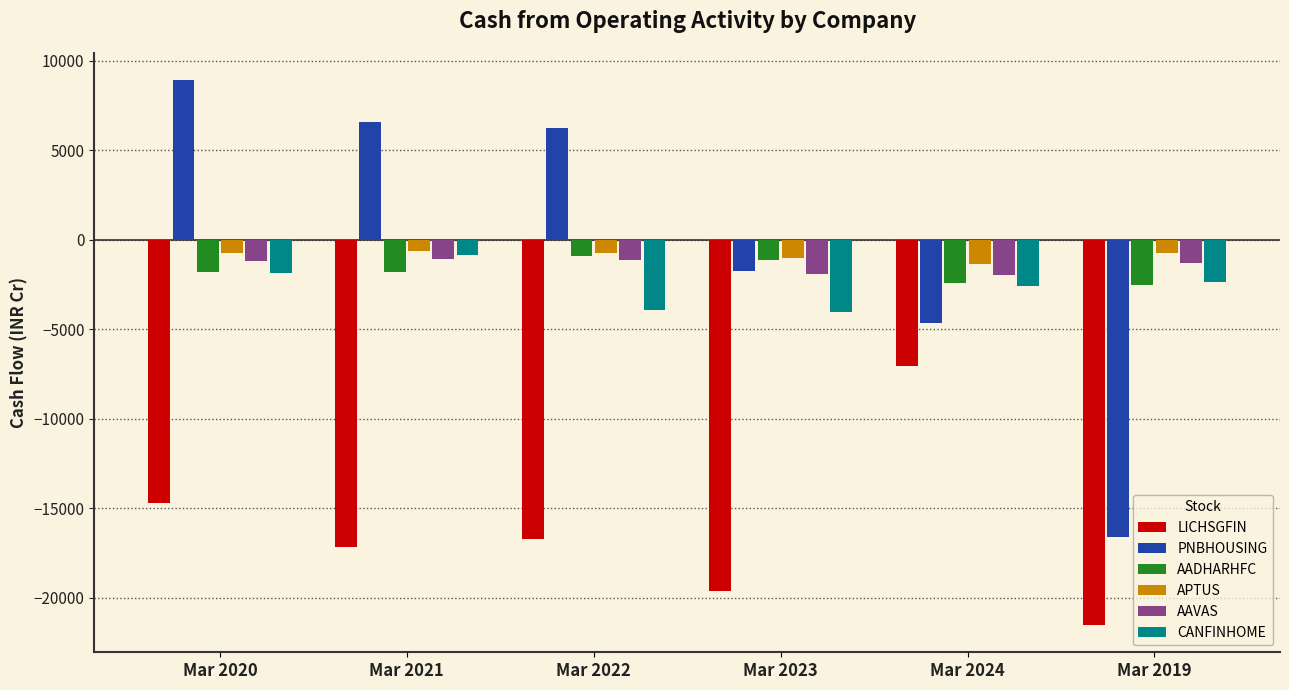

Read the AAVAS value at Mar 2019.

-1276